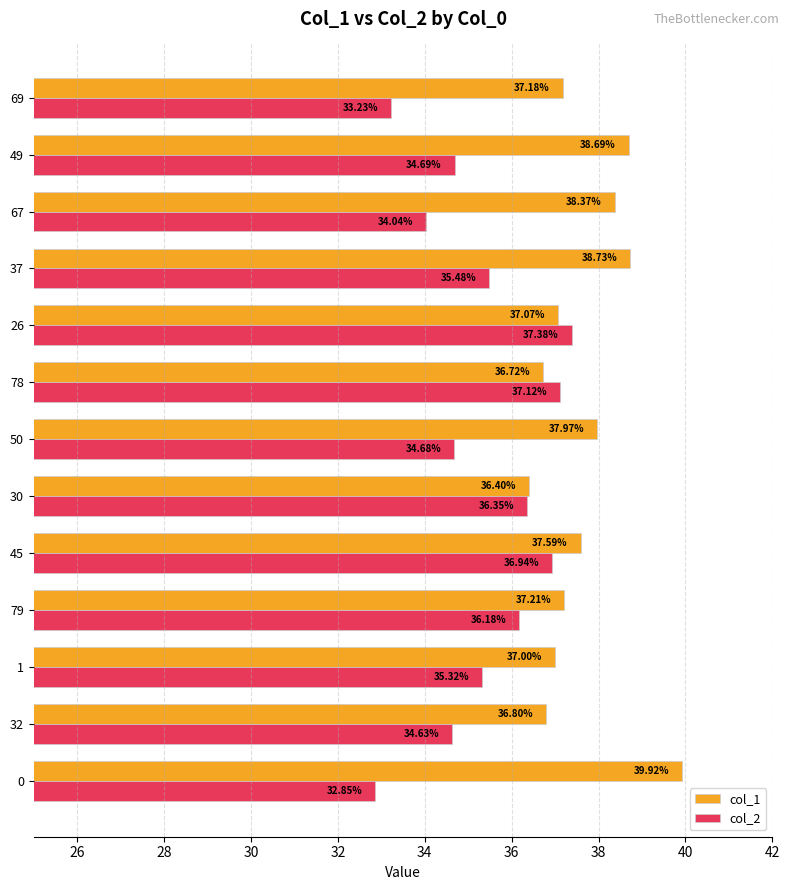

Which category has the lowest value in the col_1 series?

30